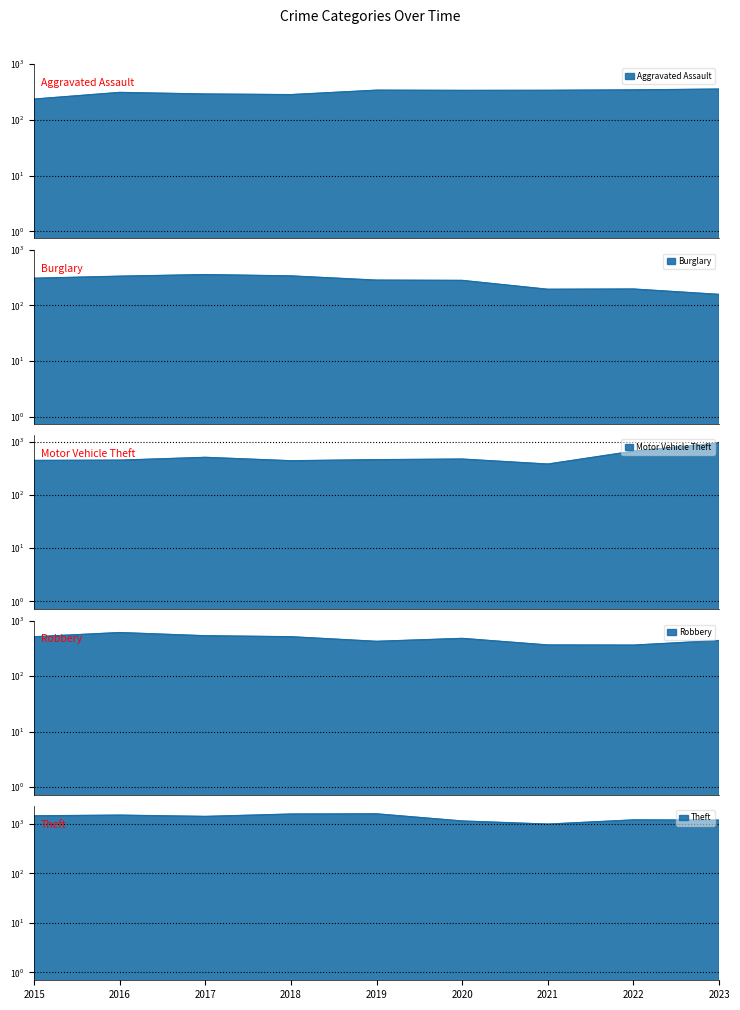

At which category does Robbery reach its first local peak?

2016